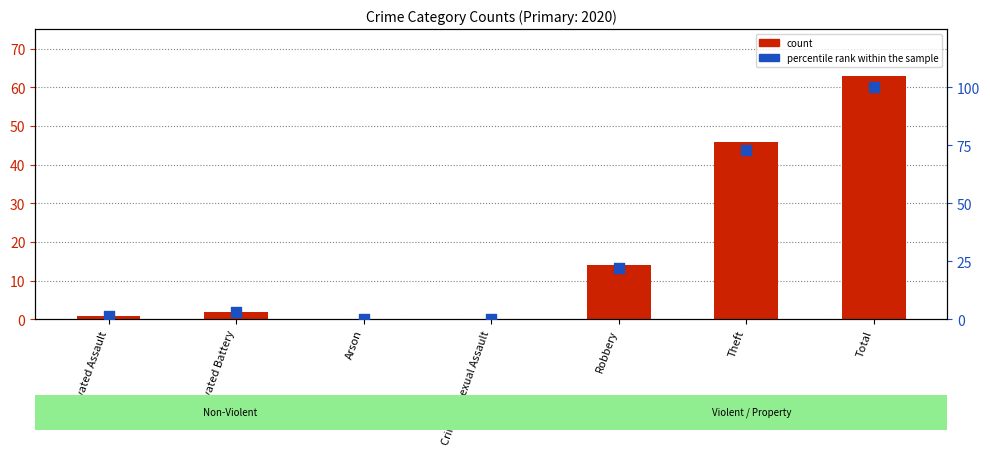

Which series has the largest total across all categories?

percentile rank within the sample